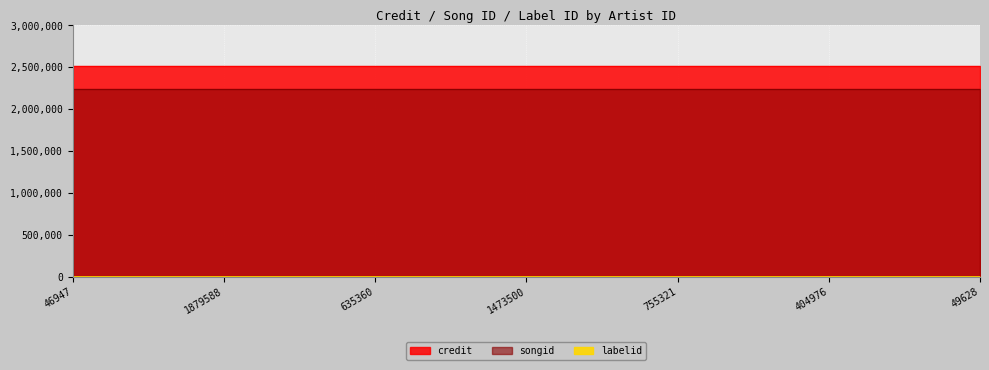

List the labels in order of songid value, smallest first.

46947, 1879588, 635360, 1473500, 755321, 404976, 49628